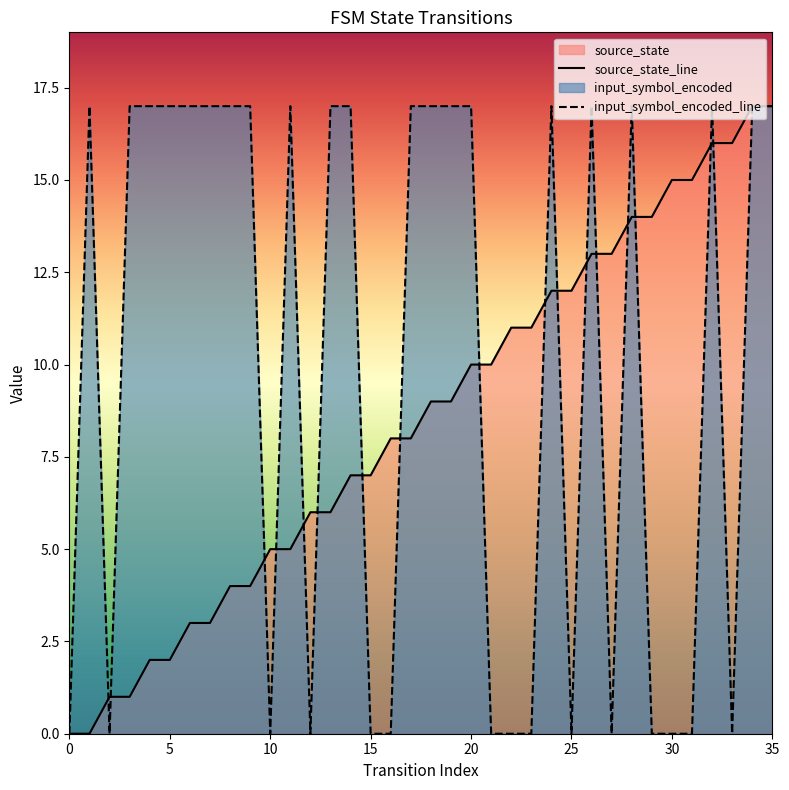

How many interior local valleys does the input_symbol_encoded series have?

6